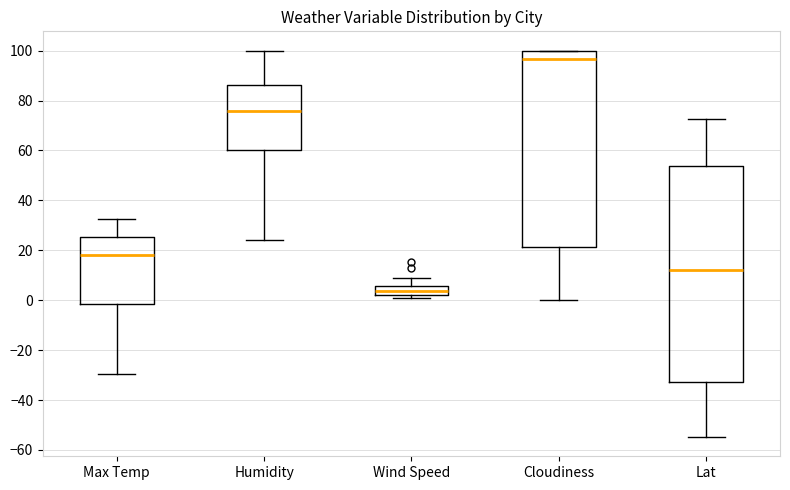

Which box's median line is the lowest?

Wind Speed